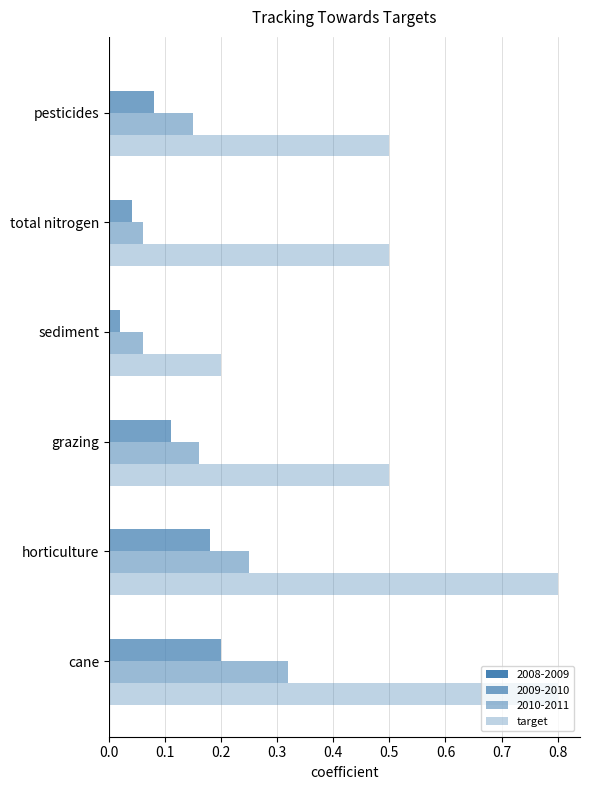

How many distinct data groups are displayed?

3